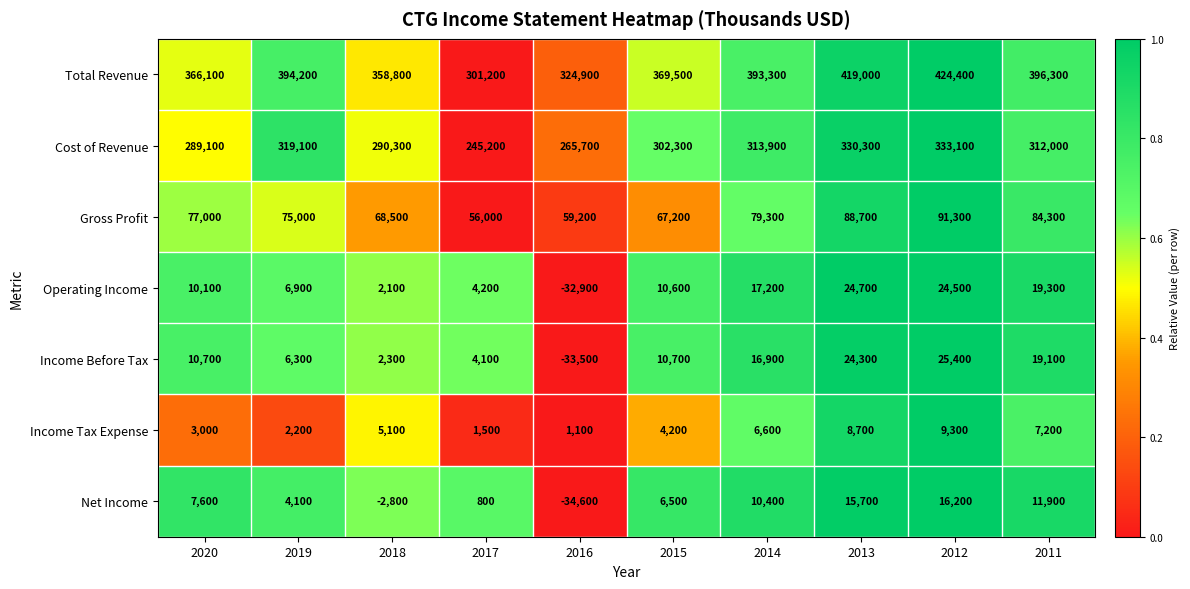

What is the difference between the highest and lowest values at 2017?

300400